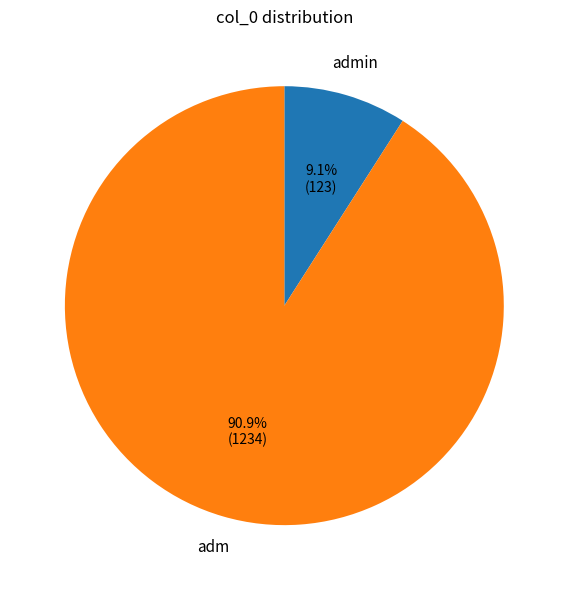

Is admin the majority of the pie?

No